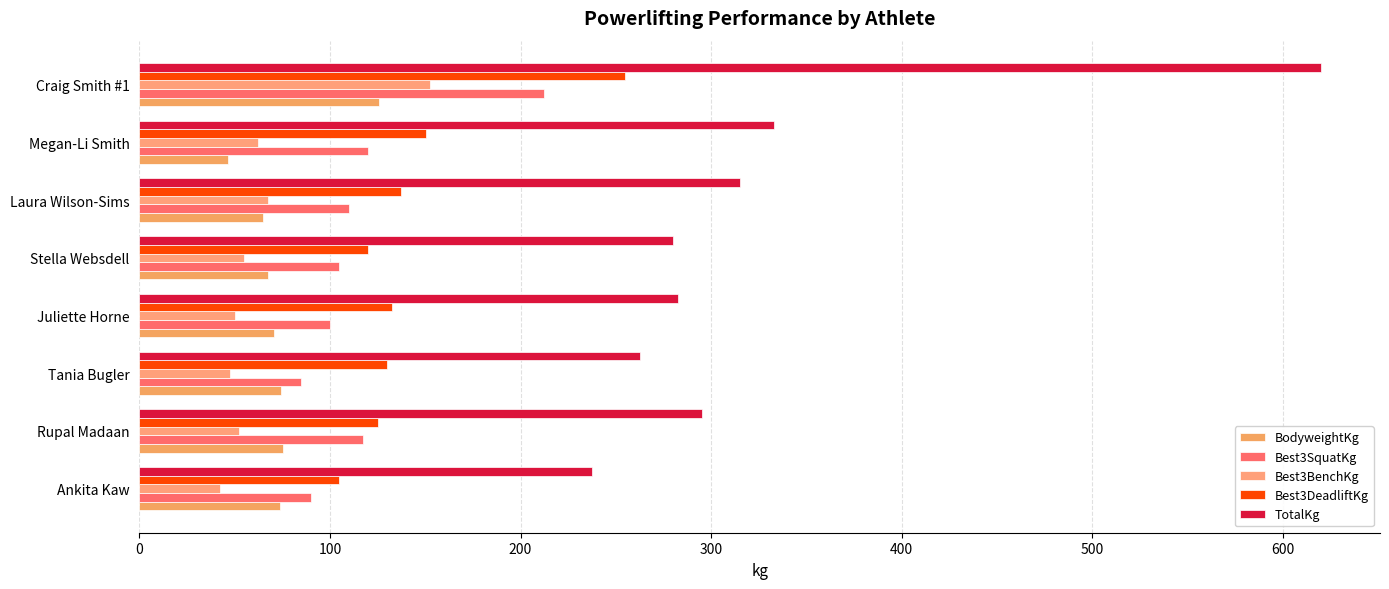

Which series has the largest total across all categories?

TotalKg